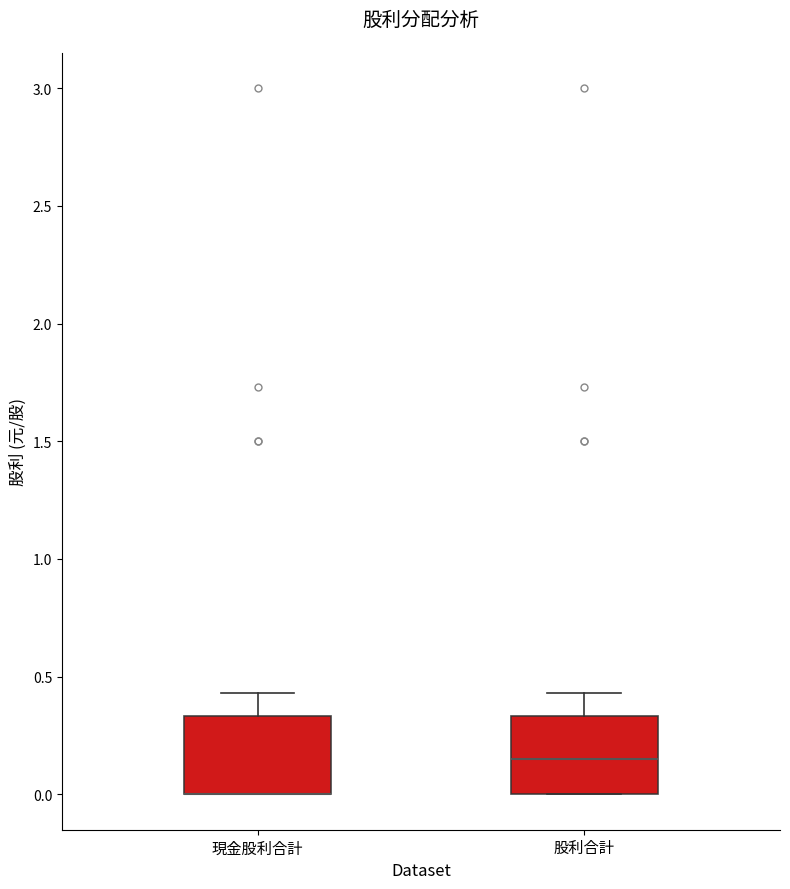

Reading left to right, transcribe this box plot: for each box, give where its median line is, the range the box spans, and where its two whiskers end, as read against the y-axis. The values are not printed on the chart, so give them approximately, as read against the axis.

現金股利合計: median 0.00 (drawn on the box's lower edge), box 0.00 to 0.35, whiskers 0.00 to 0.45
股利合計: median 0.15, box 0.00 to 0.35, whiskers 0.00 to 0.45